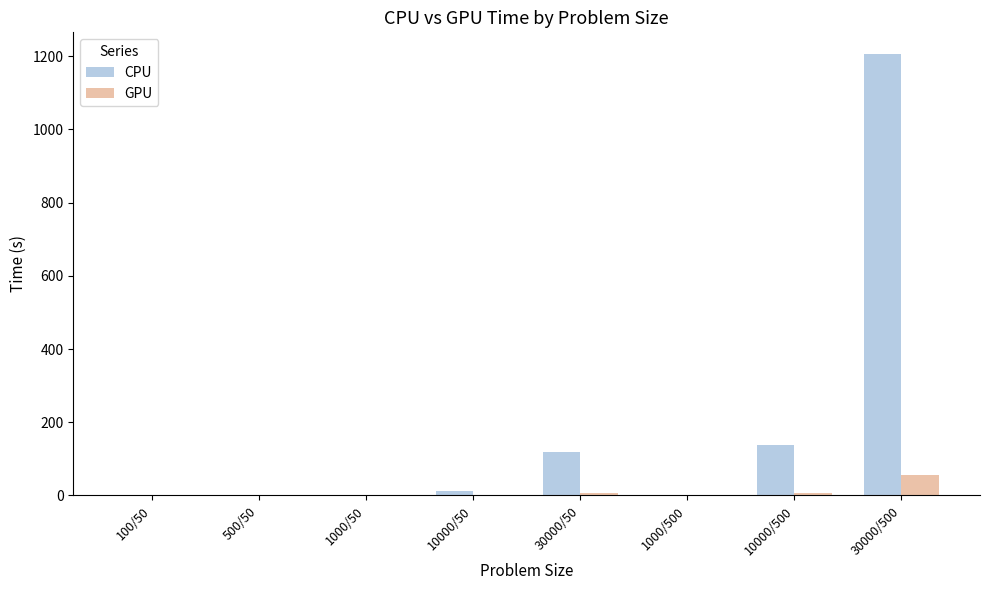

Between 30000/50 and 1000/500, which series saw the biggest shift?

CPU